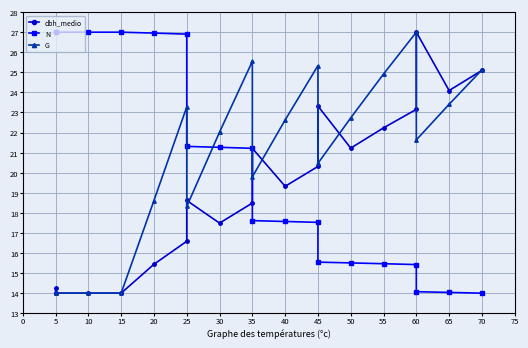

What is the difference between the maximum and second lowest values in the G series?

13.0